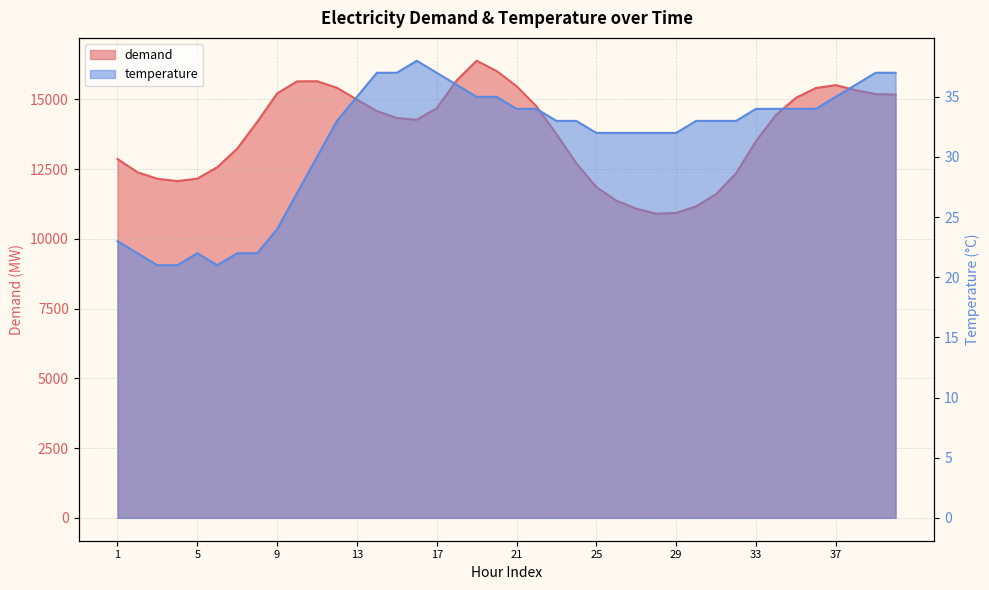

True or false: demand and temperature cross at least once.

False